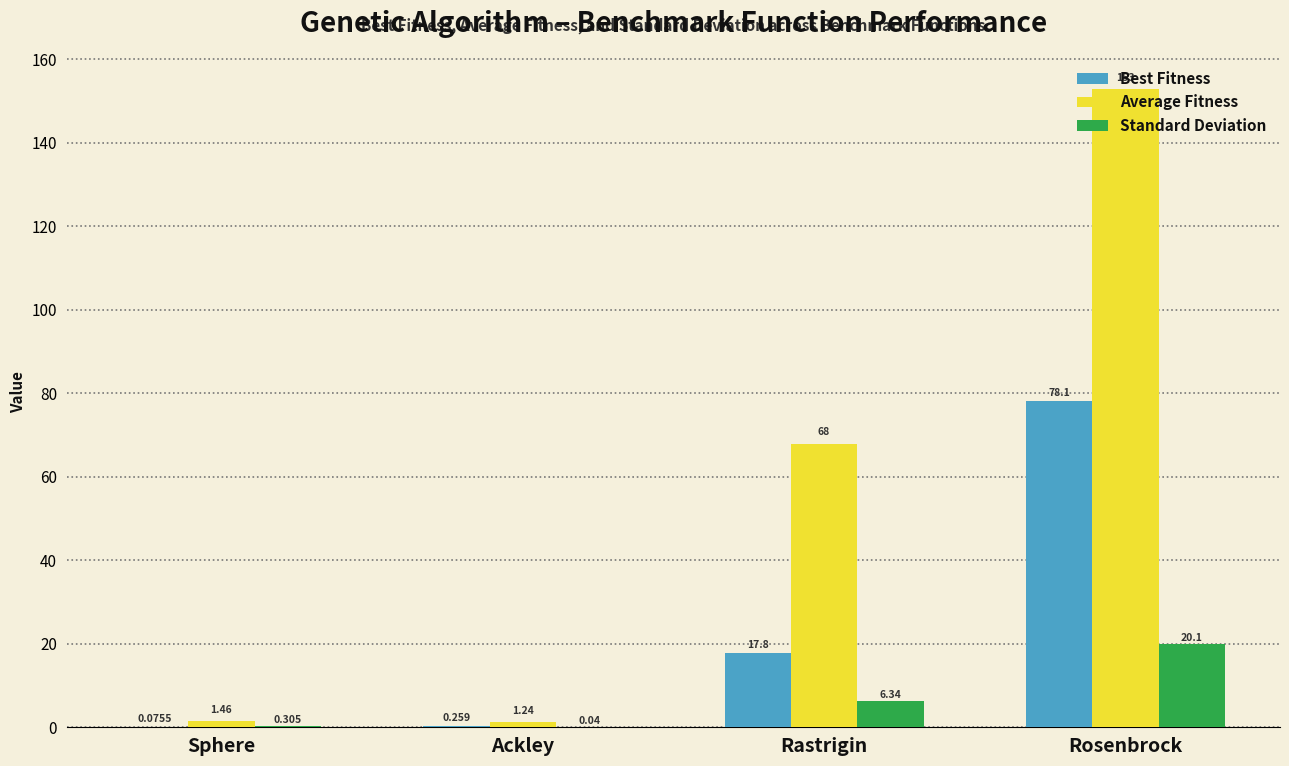

Which series has the largest total across all categories?

Average Fitness